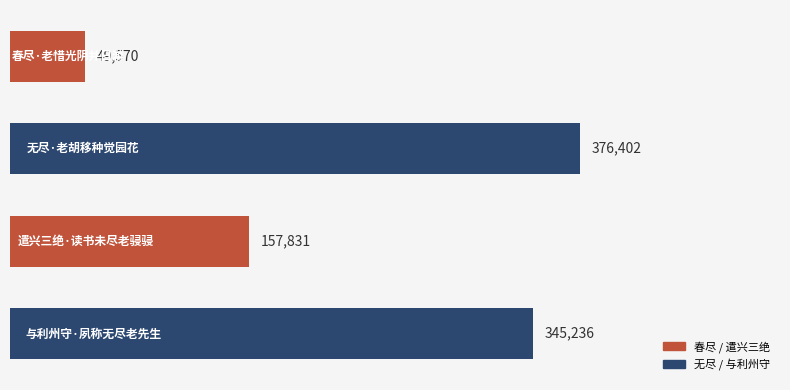

What is the greatest value displayed?

376402